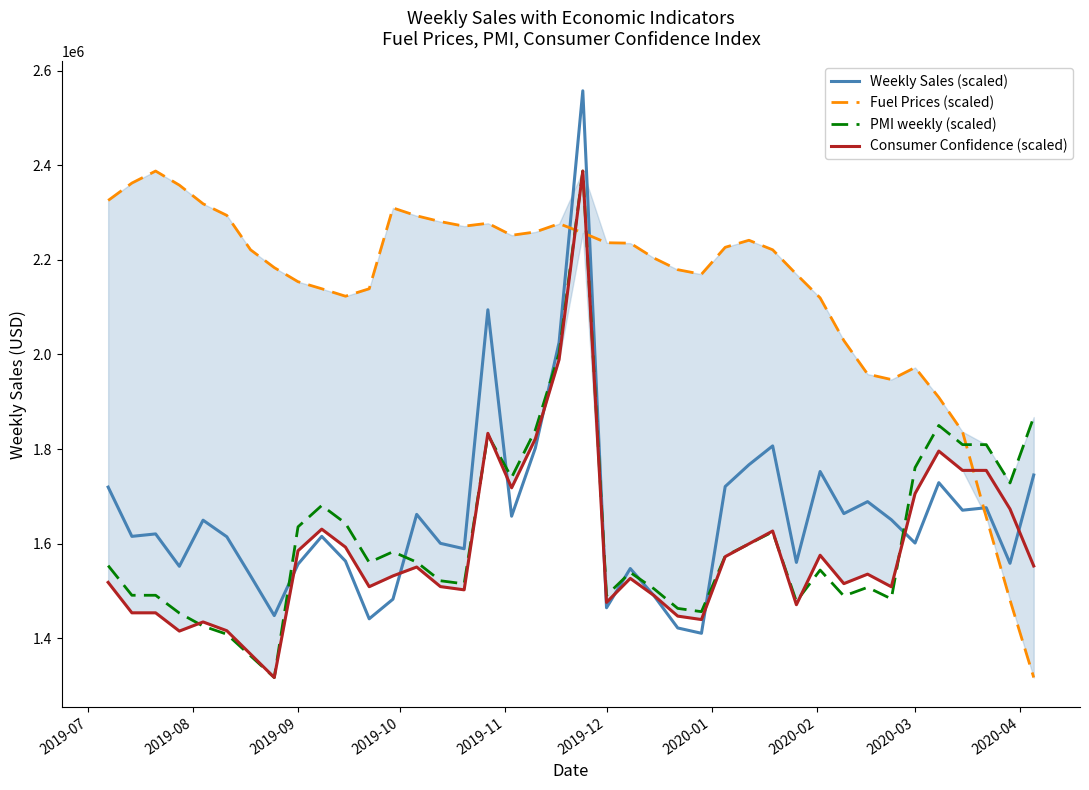

What is the maximum value for Consumer Confidence (scaled)?

2387950.2